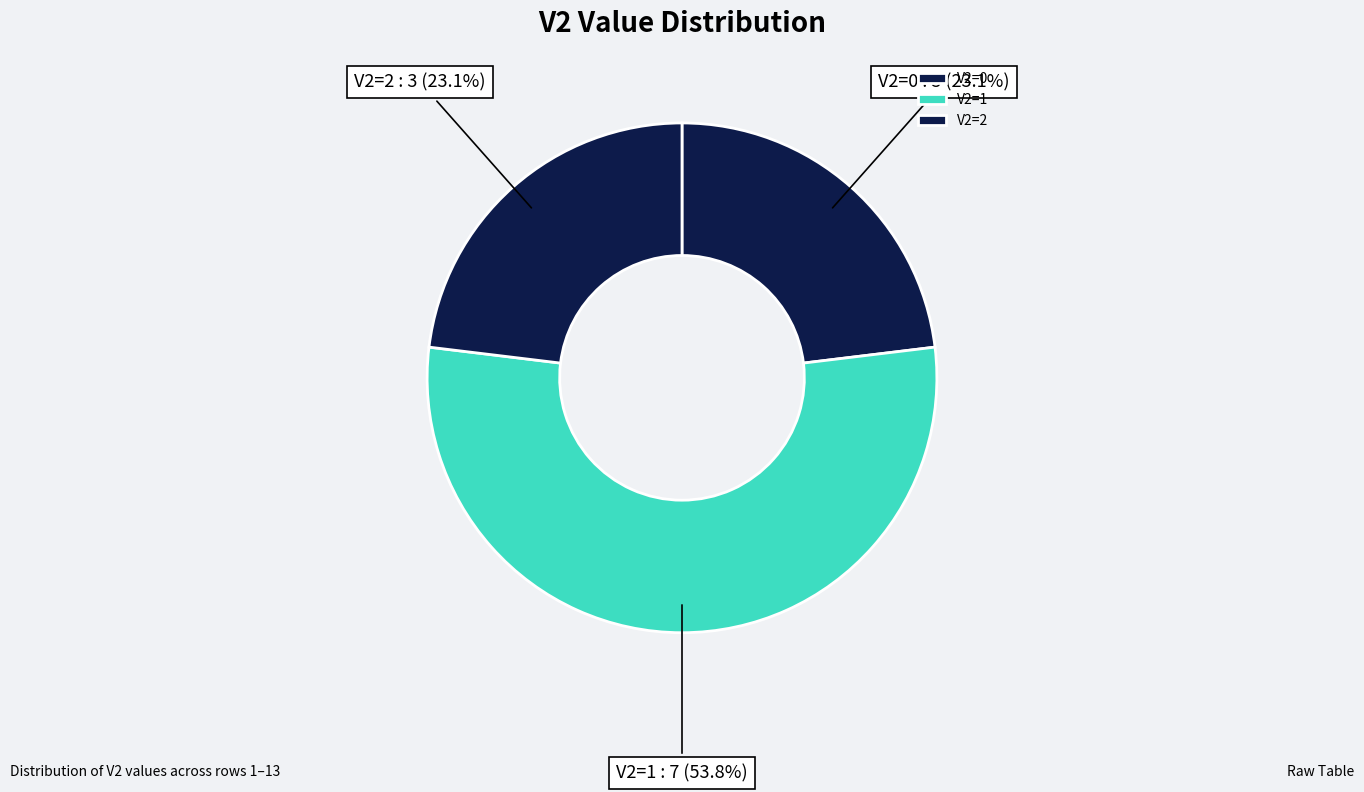

How many slices are in this pie chart?

3